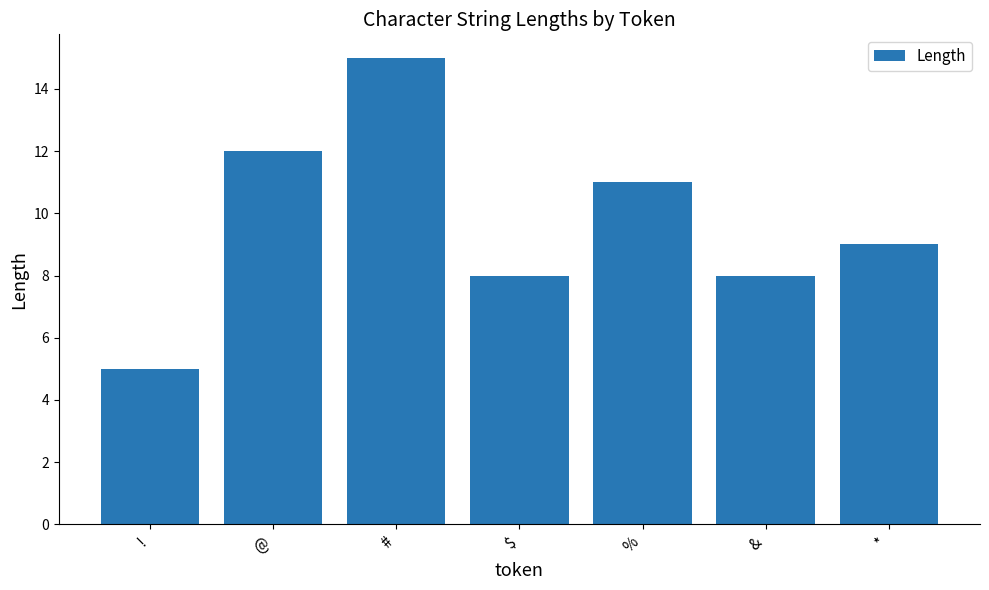

What is the value of the 3rd bar from the left?

15